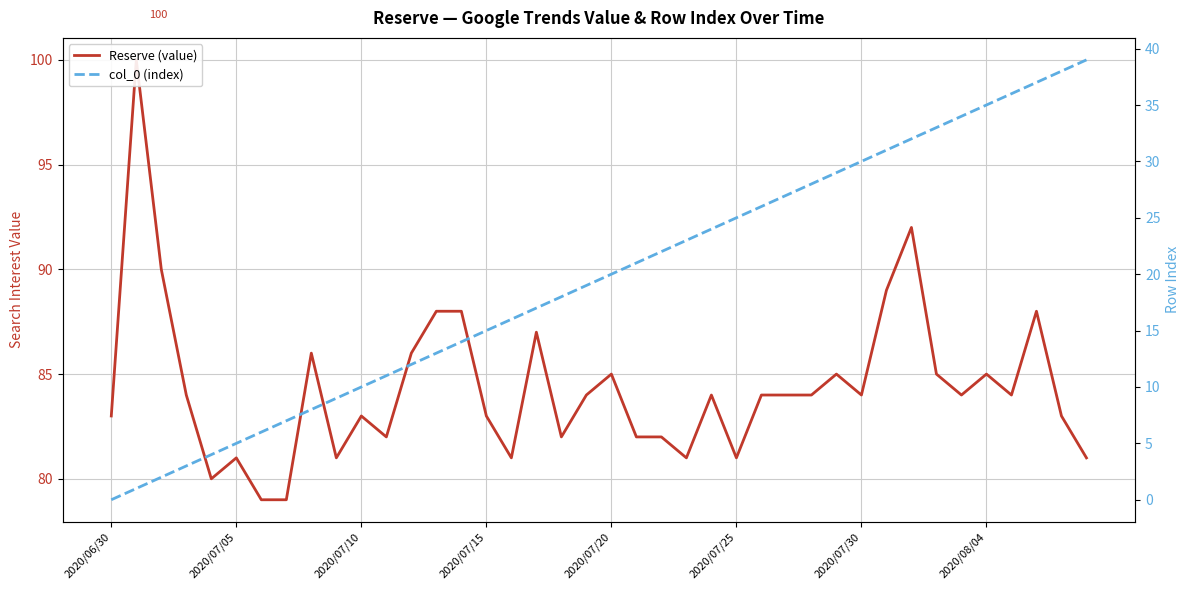

Between 2020/08/04 and 27, which series saw the biggest shift?

col_0 (index)